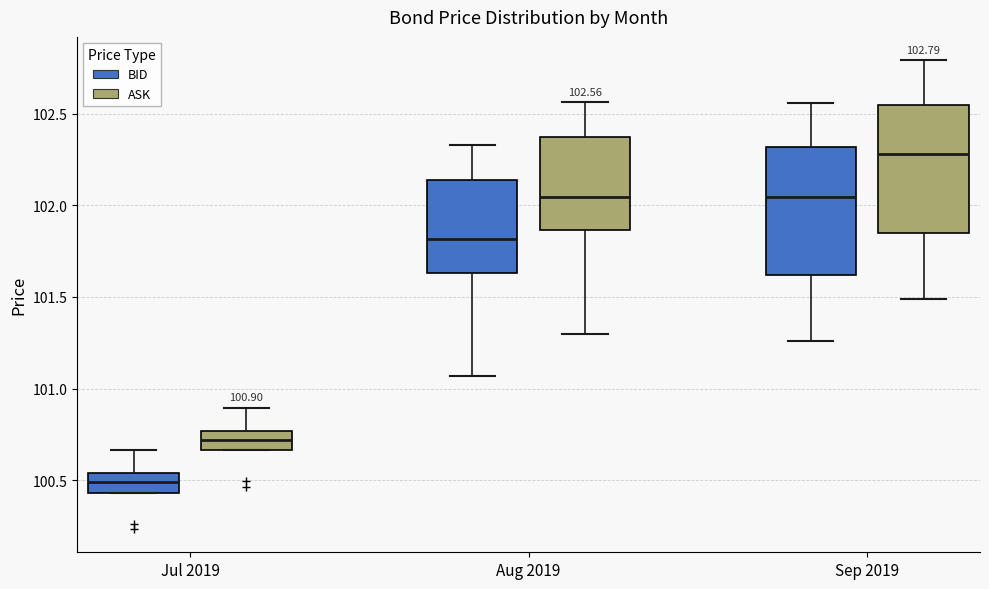

Which box's median line is the highest?

Sep 2019 (ASK)